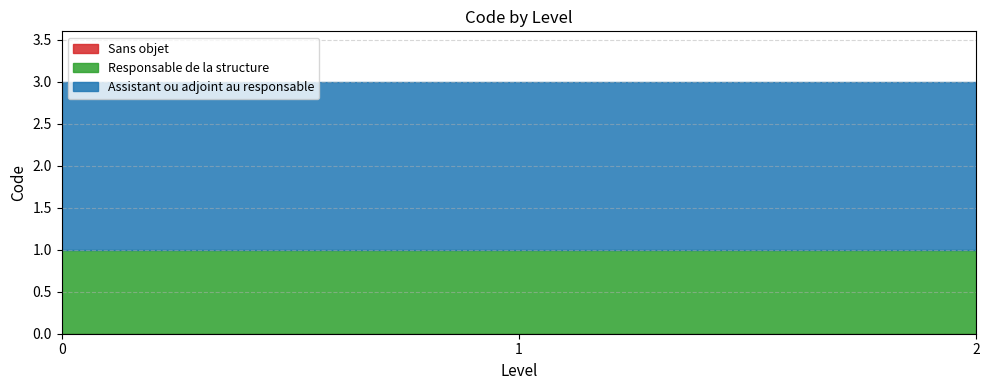

Reading right to left, transcribe all the data shown in this chart.

Sans objet: 0	0	0
Responsable de la structure: 1	1	1
Assistant ou adjoint au responsable: 2	2	2